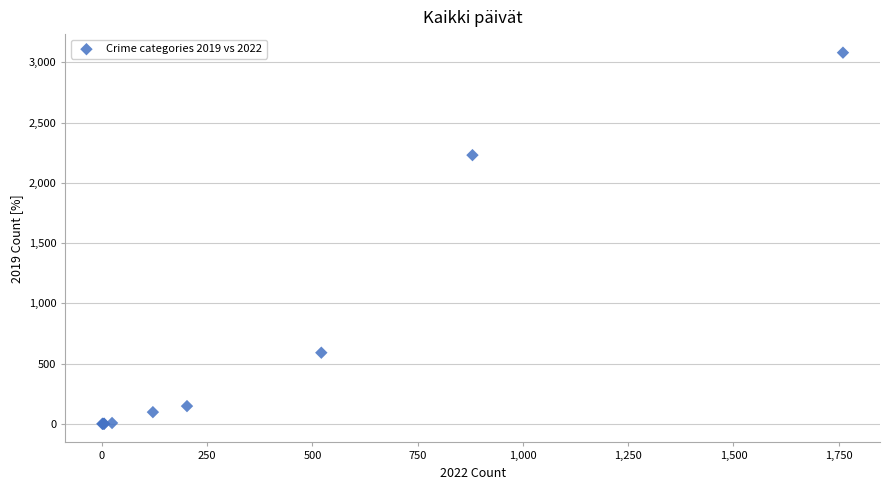

What Y value in the scatter plot is closest to 1540?

2230